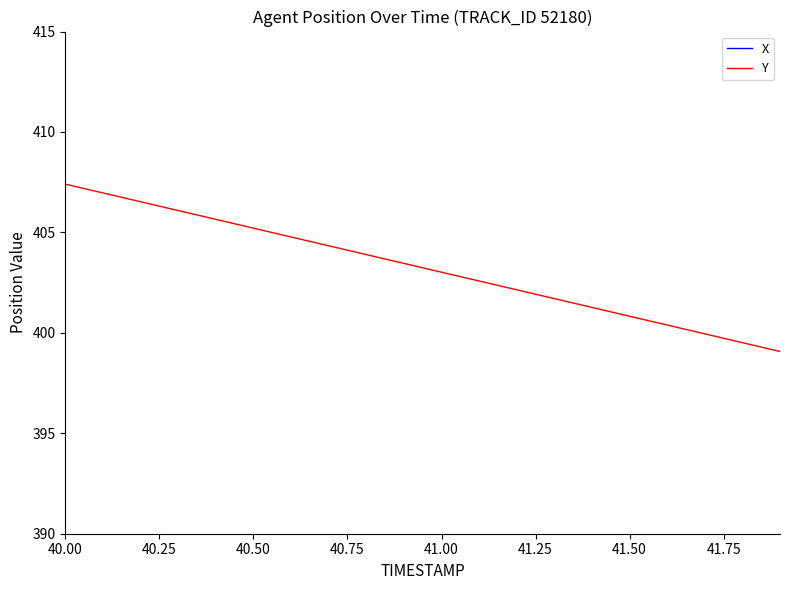

What is the value of the X point at the 12th from the left?

1780.1